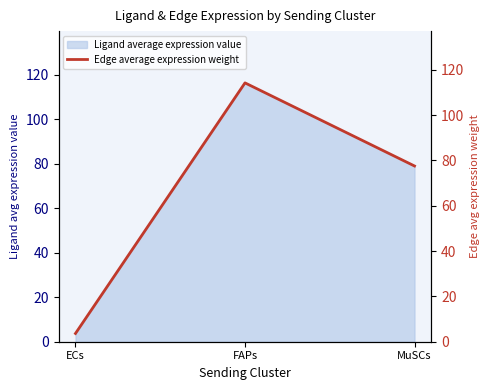

What is the average value?

65.2